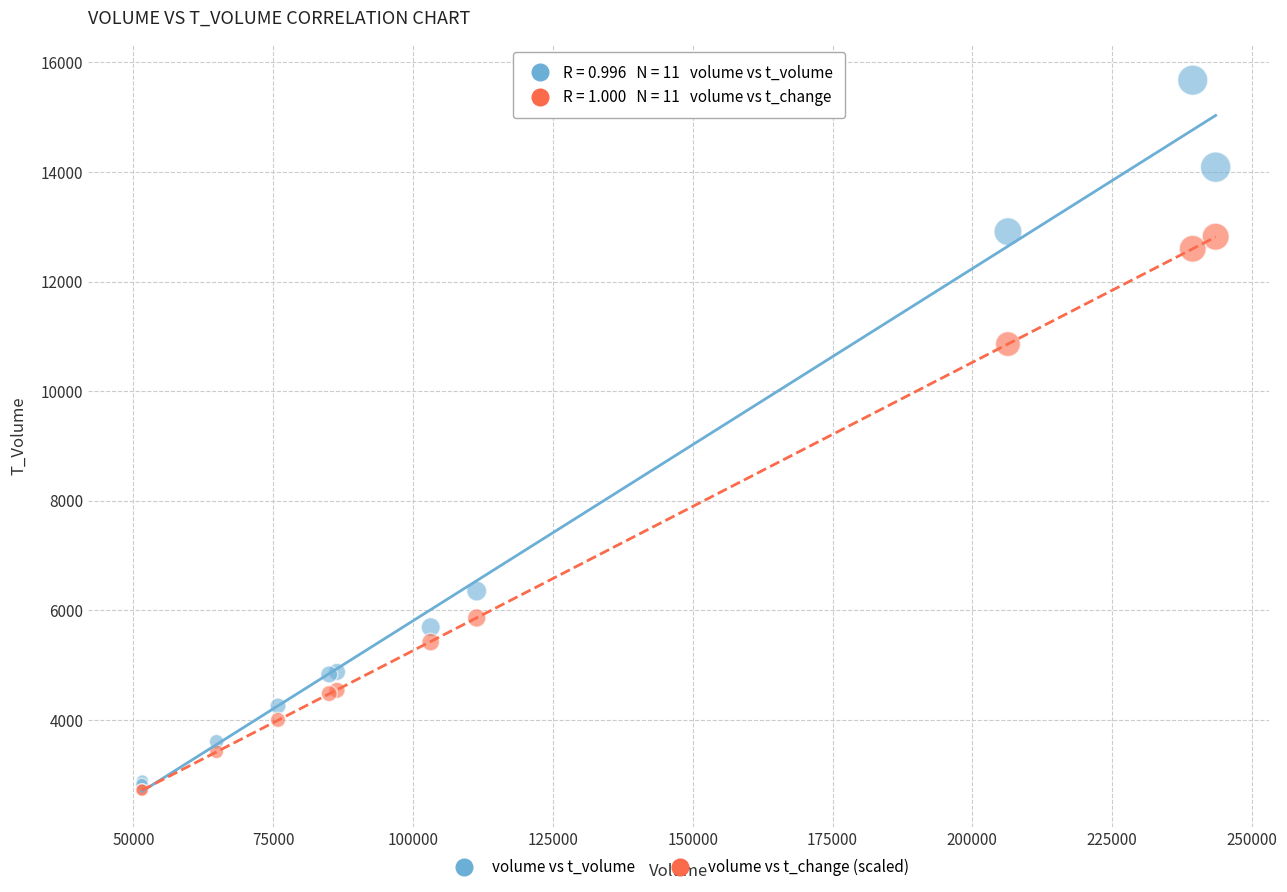

Across all series, what Y value is closest to 9198?

10860